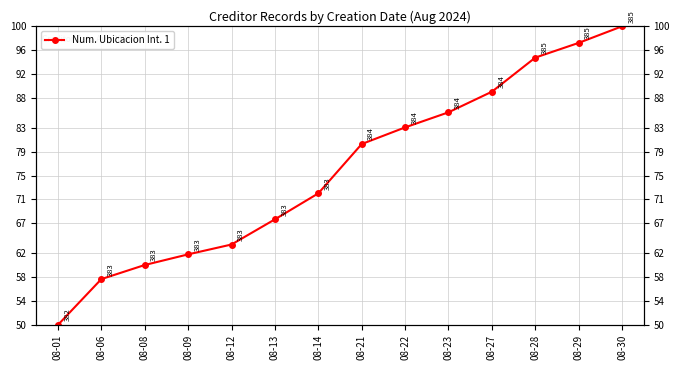

Approximately how many times larger is the value at 08-27 compared to 08-14?

1.2